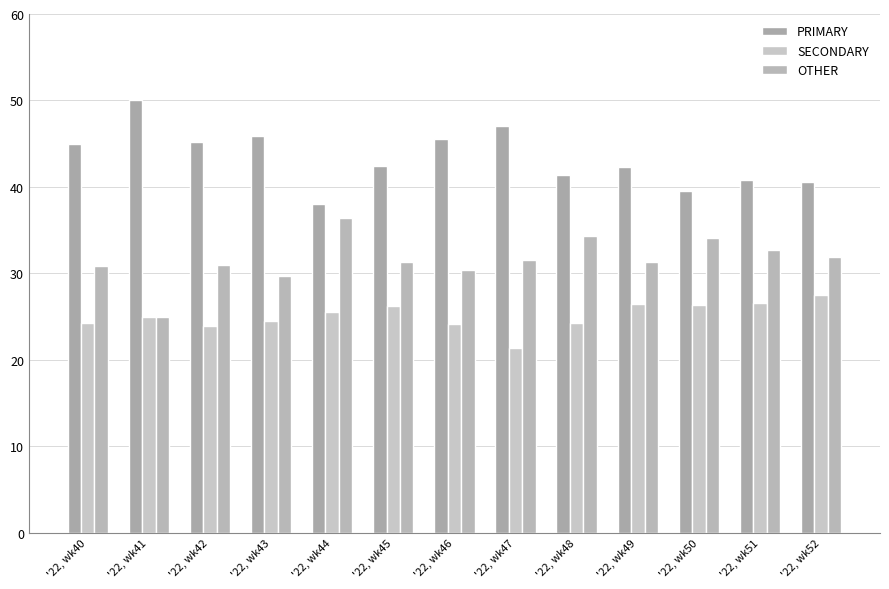

Is the value of OTHER at '22, wk40 greater than the value of SECONDARY at '22, wk47?

Yes